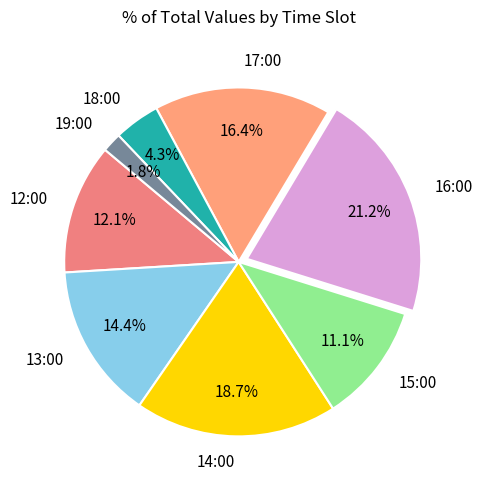

To the nearest percent, what is the difference between the 13:00 and 16:00 slice percentages?

7%